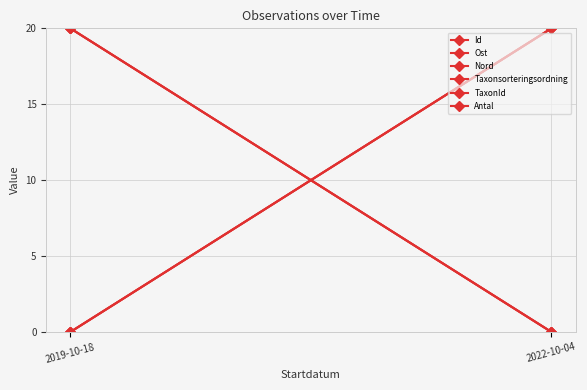

Reading right to left, list all the values displayed in this chart.

Id: 20	0
Ost: 20	0
Nord: 20	0
Taxonsorteringsordning: 0	20
TaxonId: 0	20
Antal: 0	20